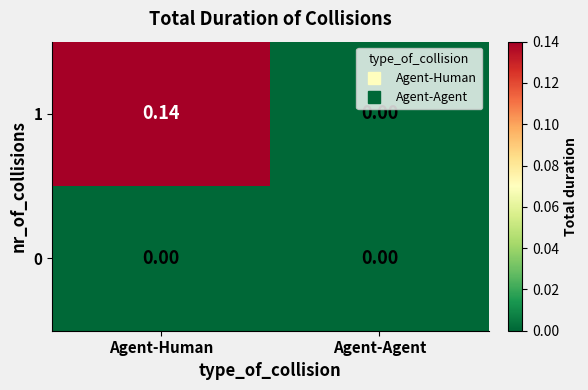

List the labels in order of 1 value, smallest first.

Agent-Agent, Agent-Human